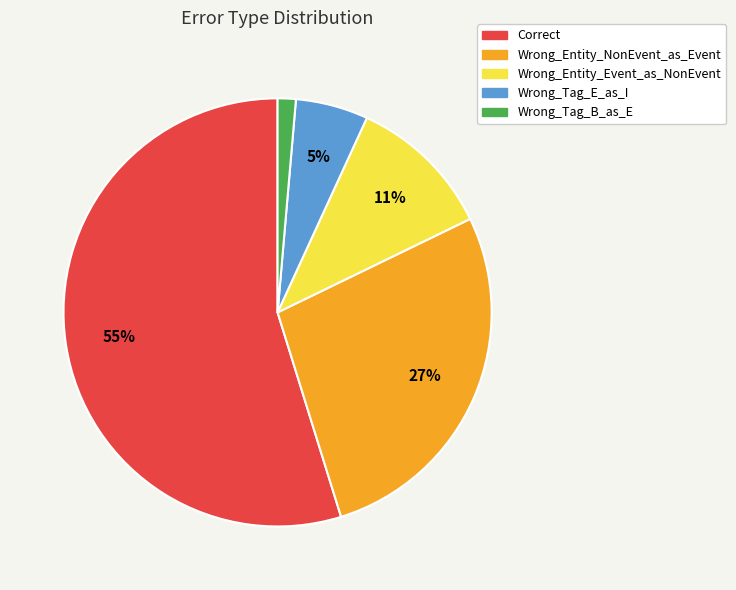

How many segments does this pie chart have?

5